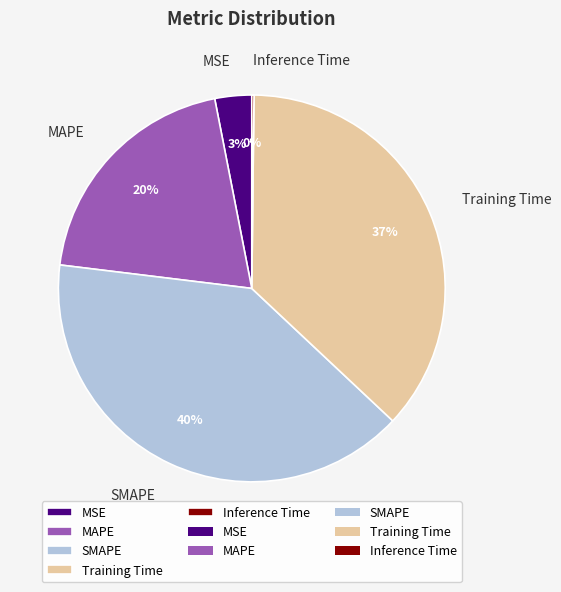

To the nearest percent, what is the difference between the largest and smallest slice percentages?

40%